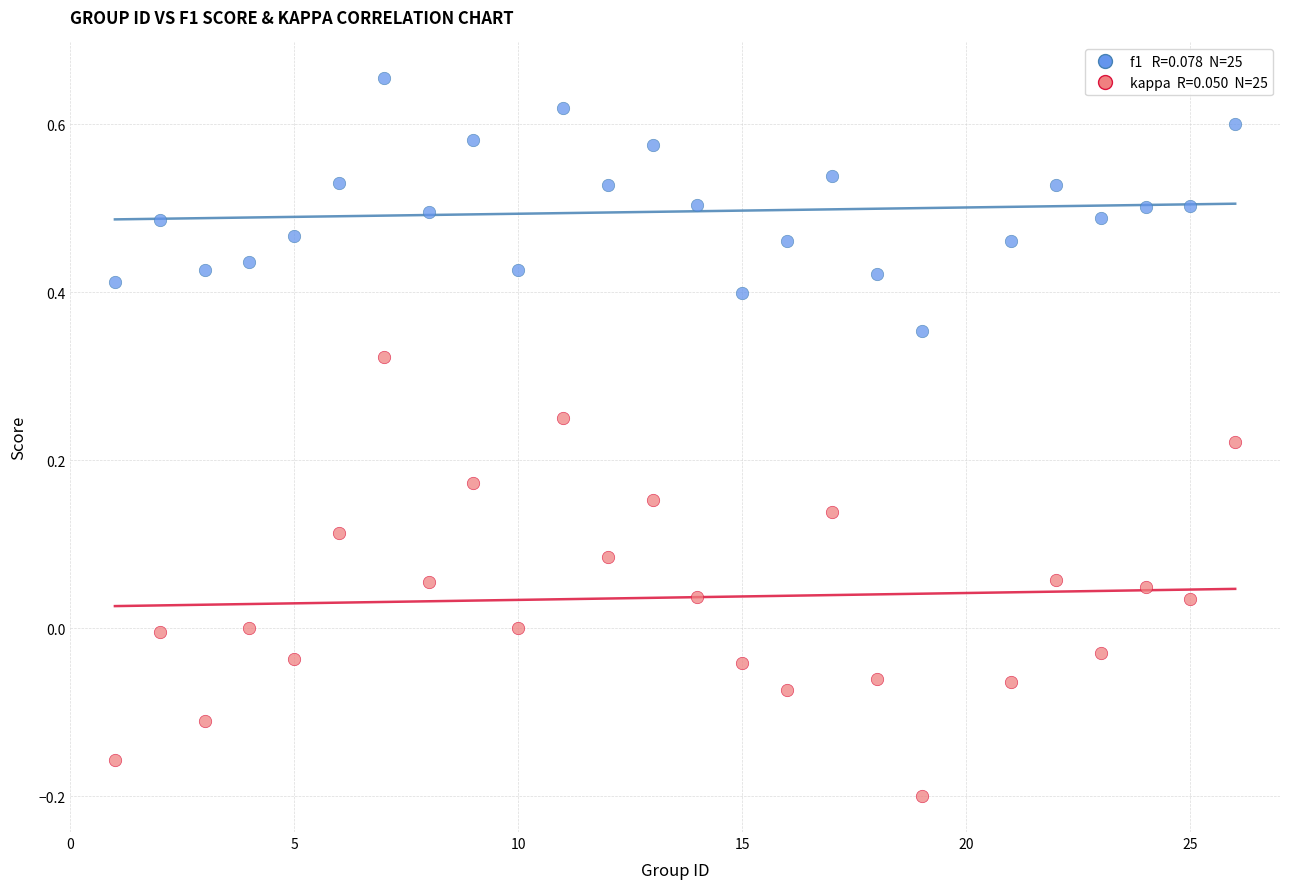

Across all data points, what is the range of Y values (max minus min)?

0.9